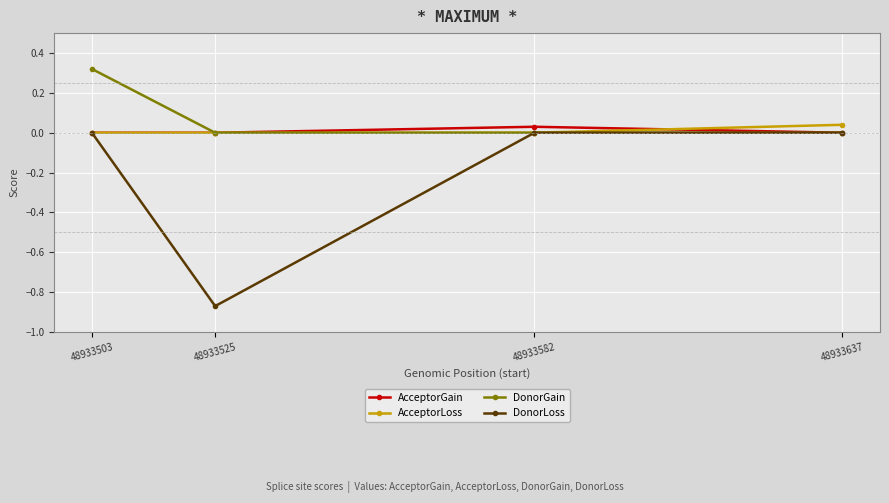

Which category has the highest value across all series?

48933503